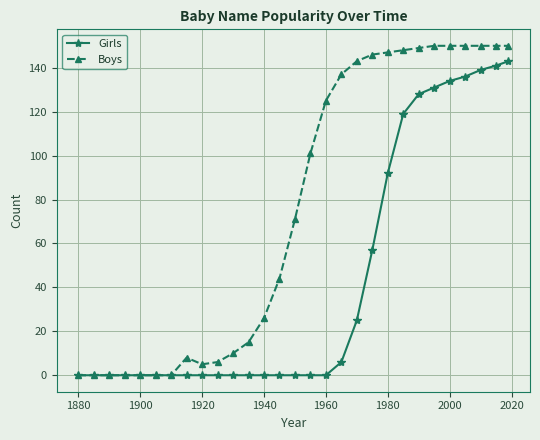

What is the maximum value shown in the chart?

150